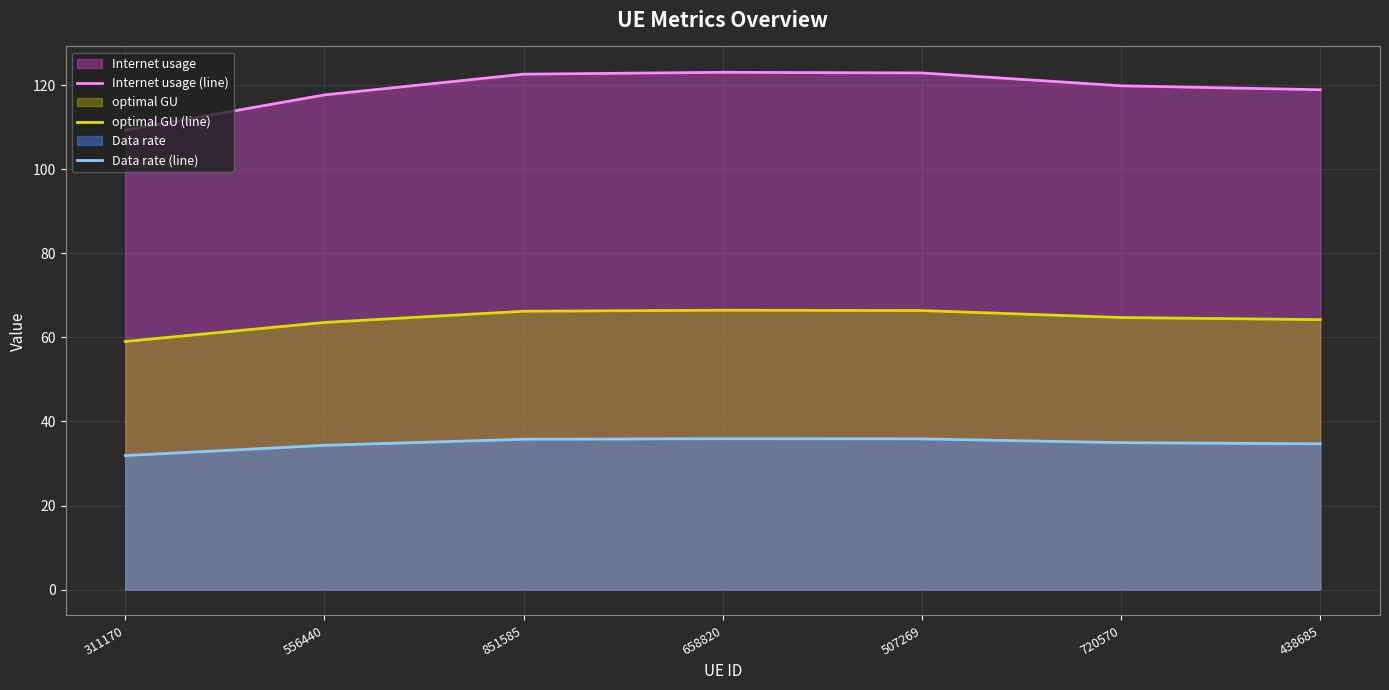

What are all the series names shown in the legend?

Internet usage (line), optimal GU (line), Data rate (line)